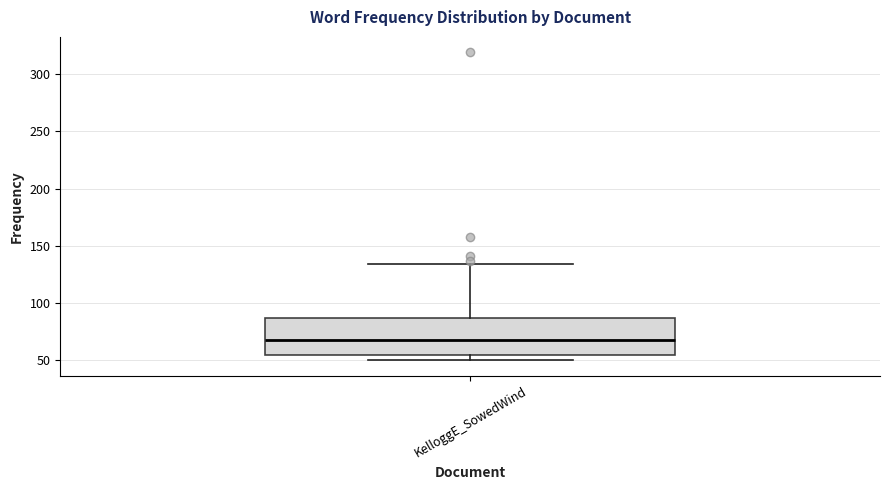

Transcribe this box plot: give where the median line is, the range the box spans, and where the two whiskers end, as read against the y-axis. The values are not printed on the chart, so give them approximately, as read against the axis.

median 70, box 55 to 85, whiskers 50 to 135